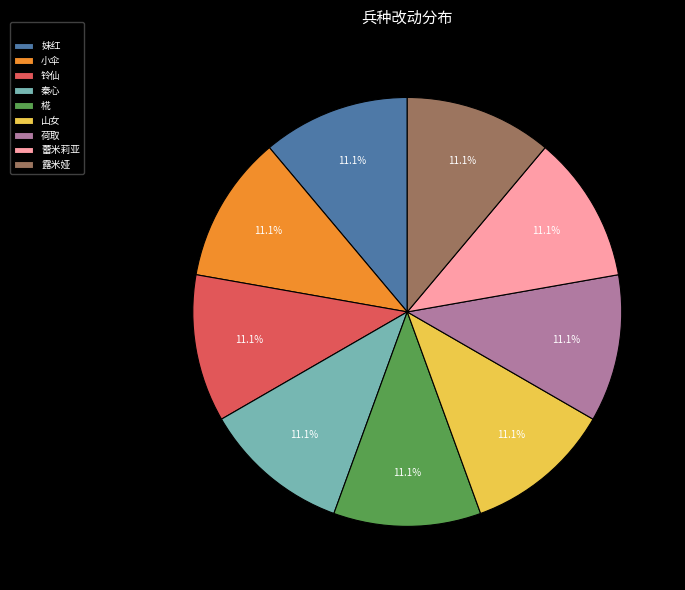

Does 妹红 account for over 50% of the chart?

No